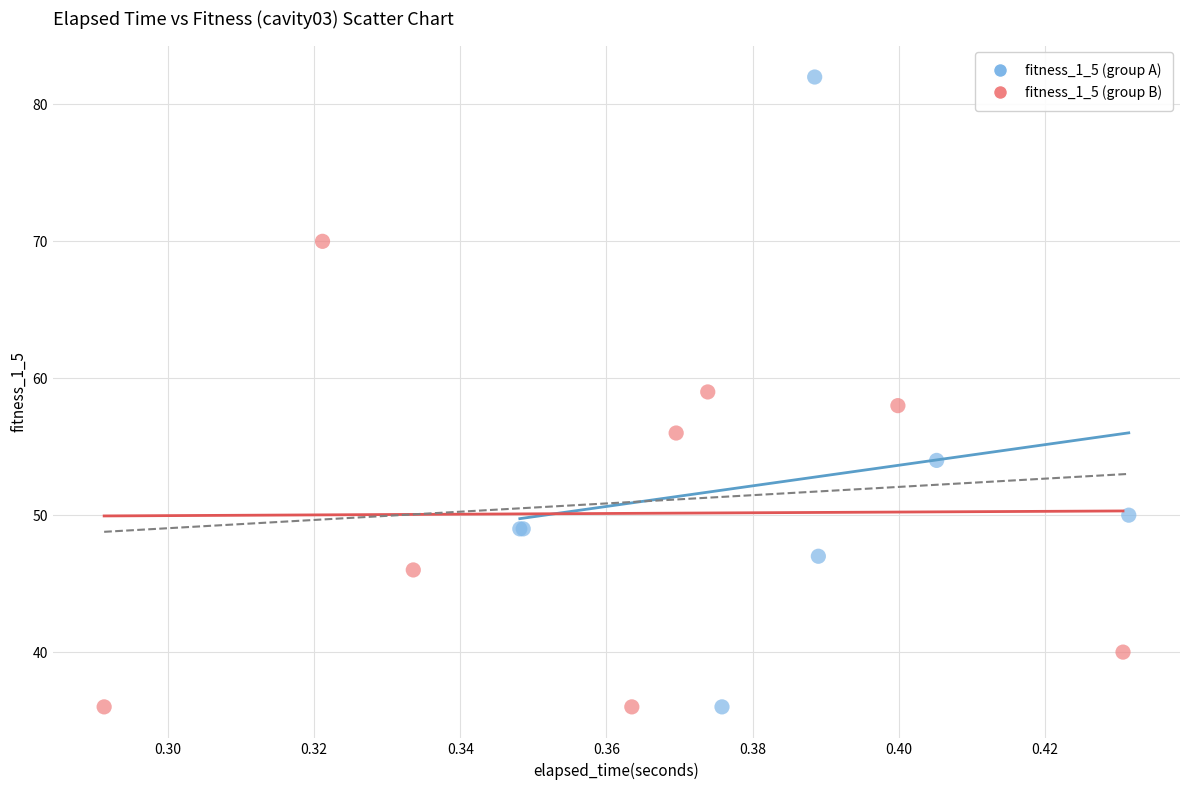

Which series reaches the maximum Y coordinate?

fitness_1_5 (group A)